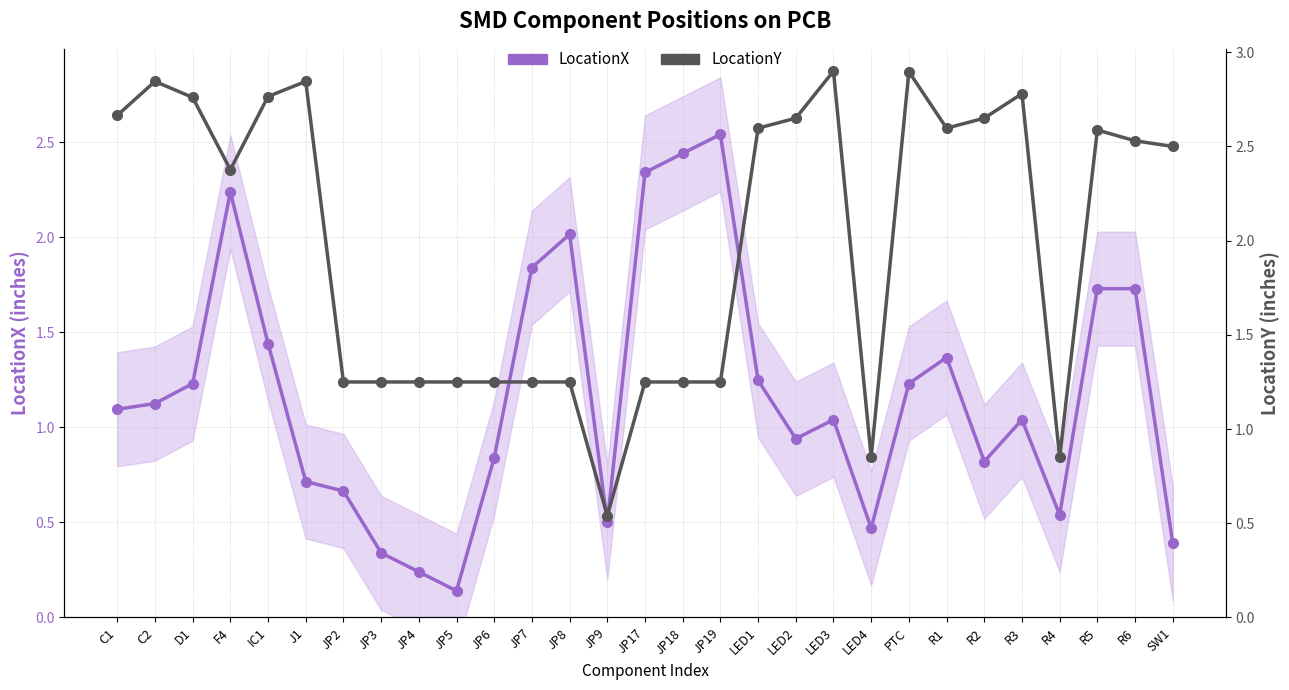

What is the greatest value displayed?

2.9